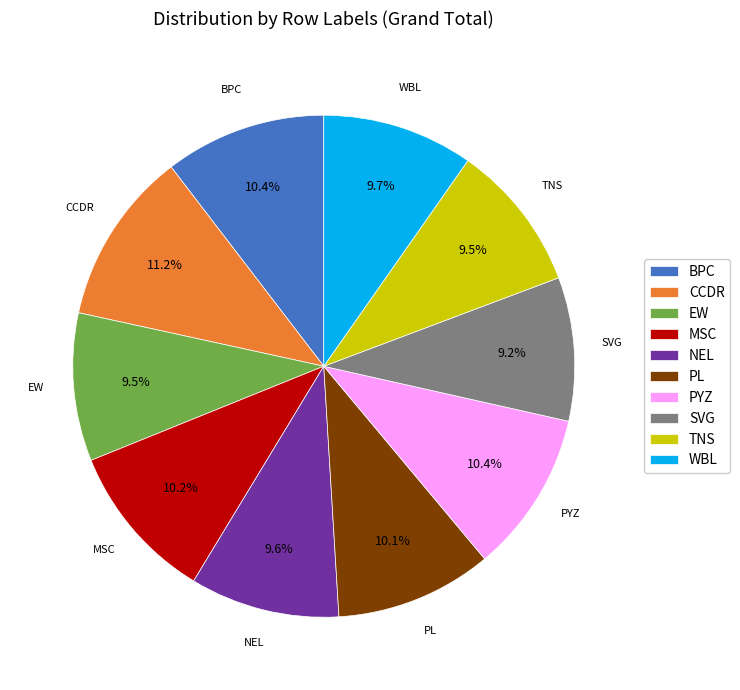

Combined, do MSC and TNS account for over 50%?

No